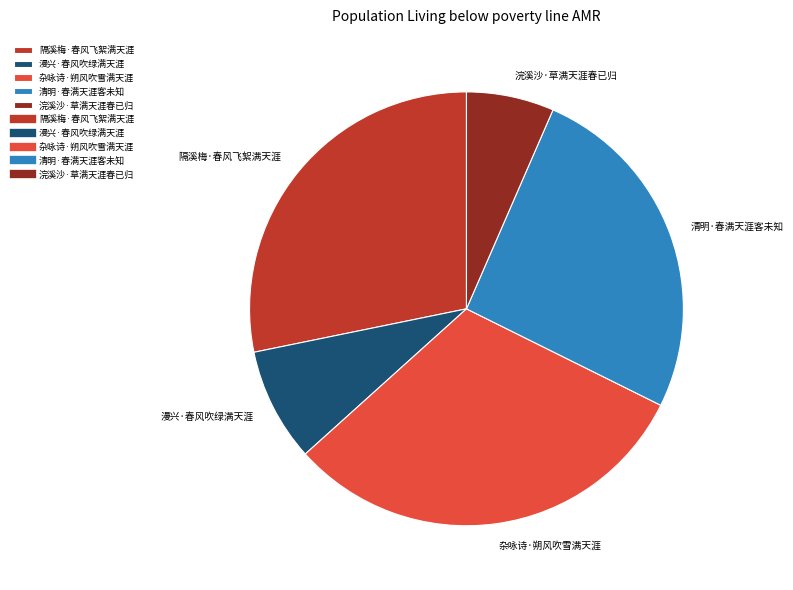

Is there any slice that represents more than half of the pie?

No